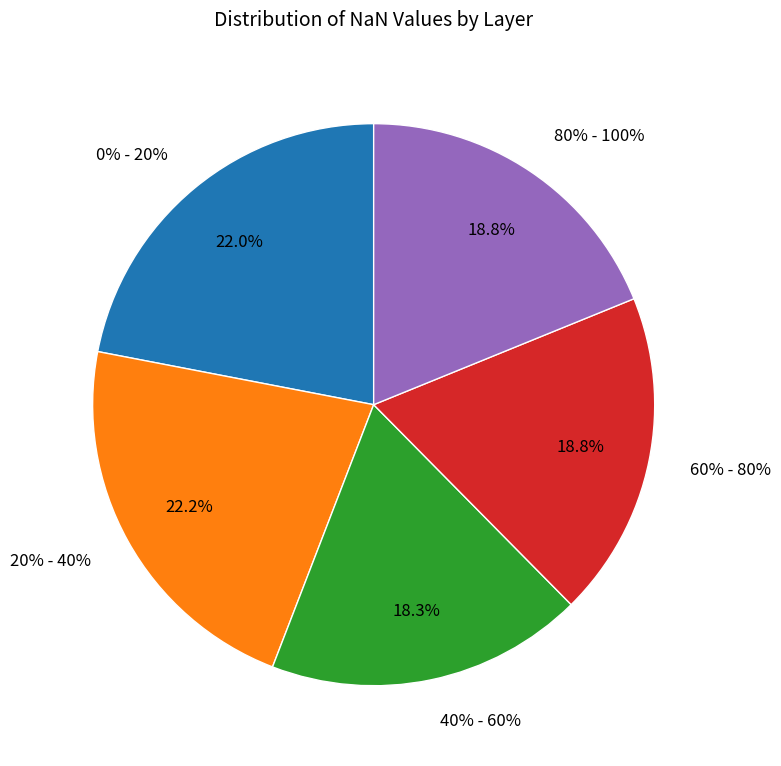

To the nearest percent, what is the combined percentage of 40% - 60% and 60% - 80%?

37%